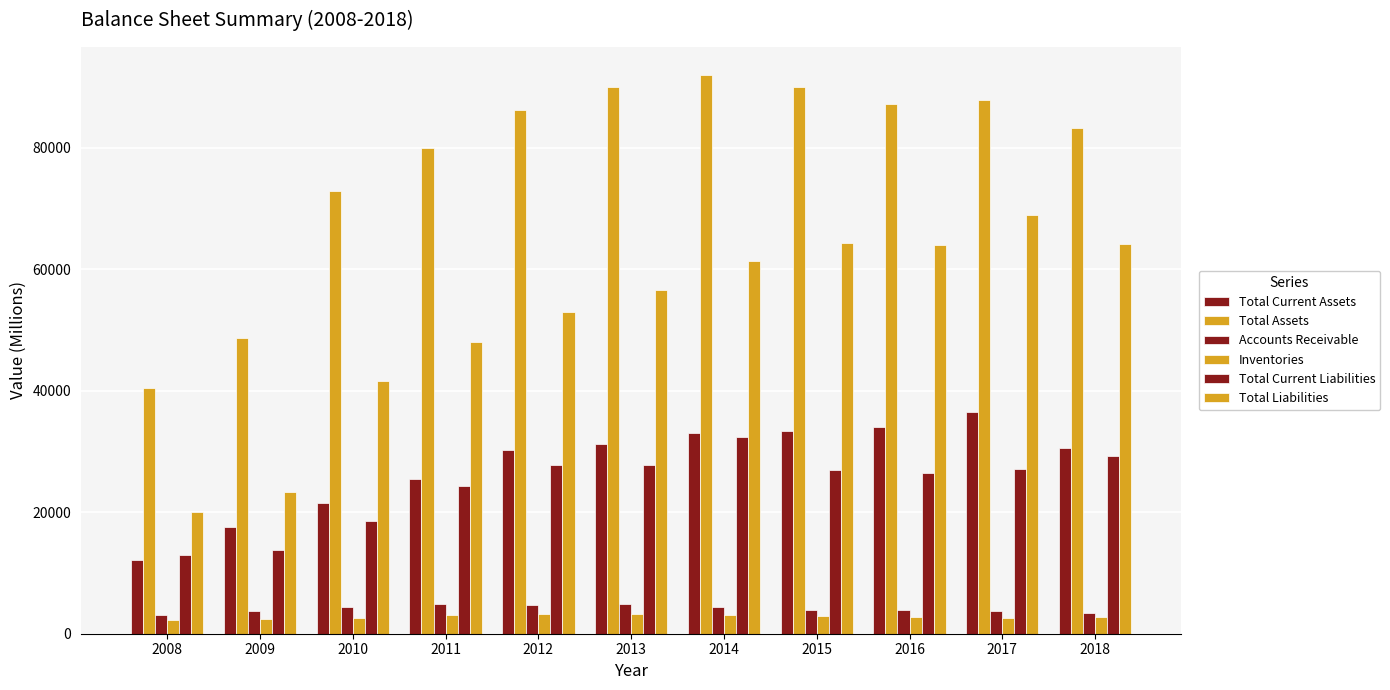

Is it true that Total Current Assets equals 45921 at 2013?

False